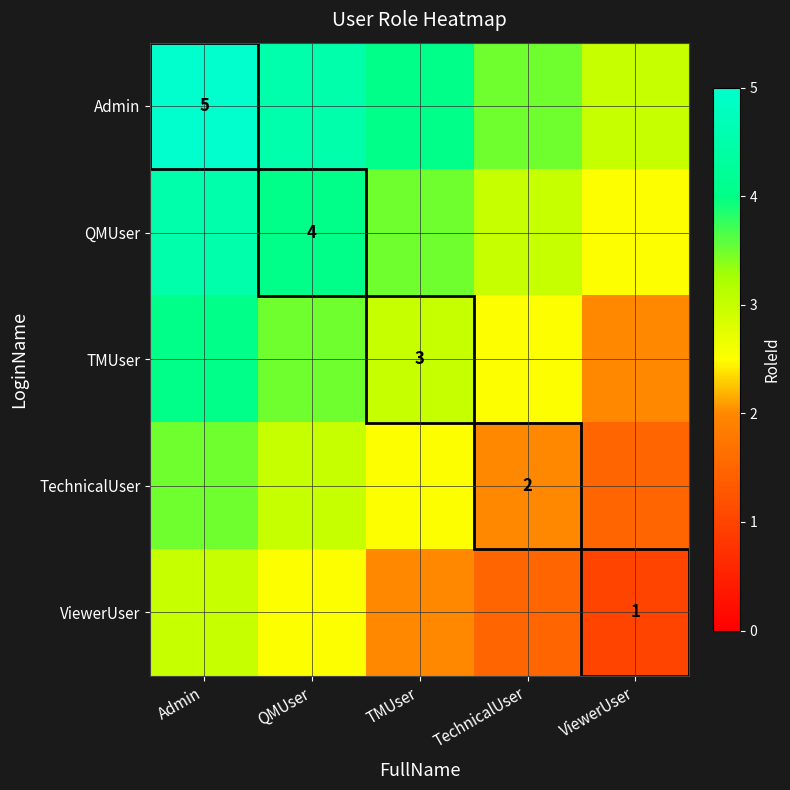

The ViewerUser series shows 1.0 at ViewerUser. True or false?

True